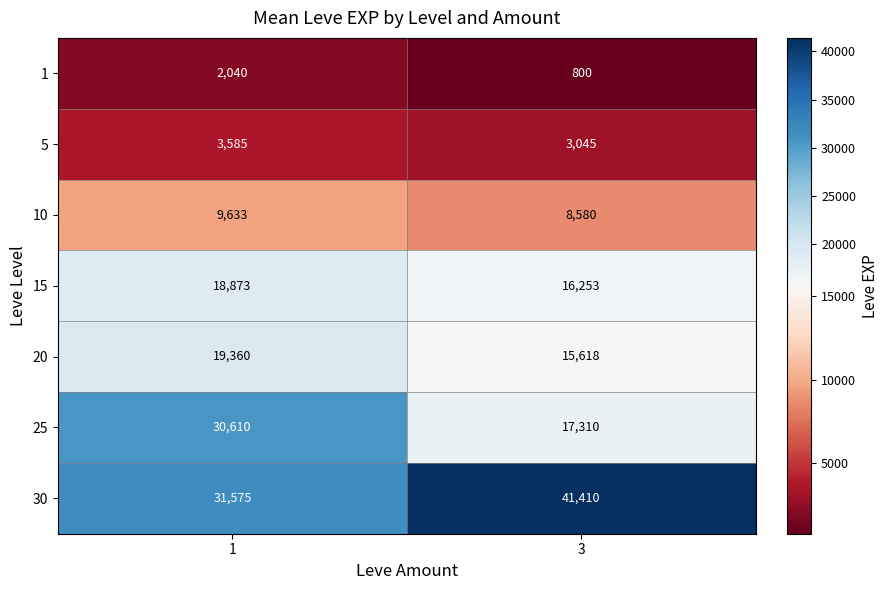

What is the difference between the 20 values at 1 and 3?

3742